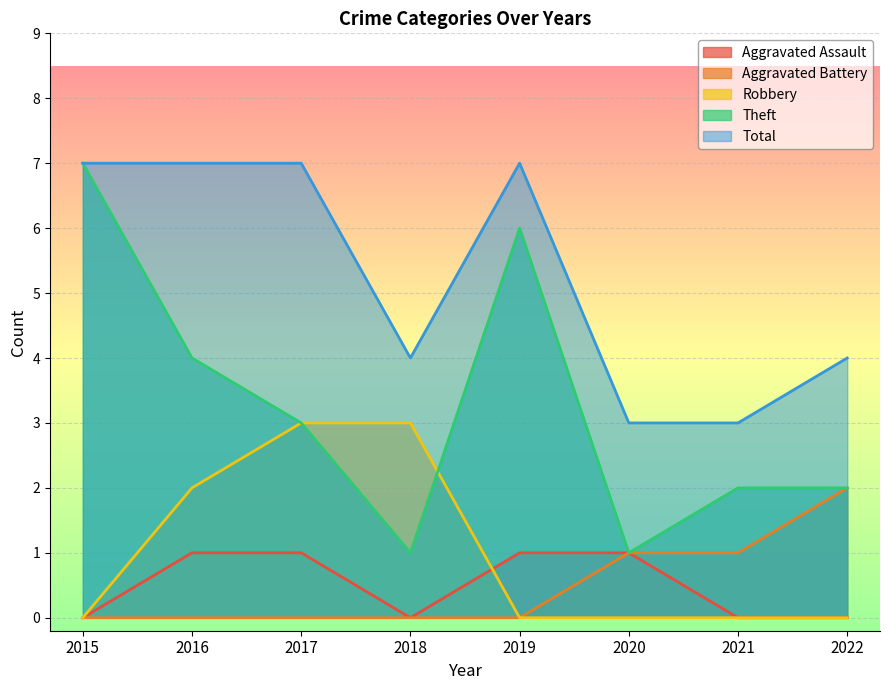

What value does the Aggravated Battery series have at 2022?

2